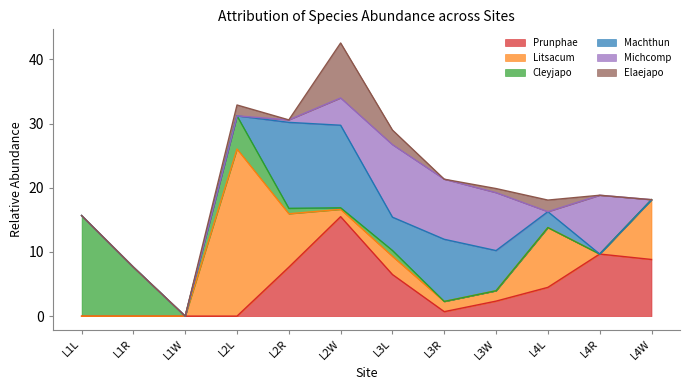

Is it true that Elaejapo equals -5.9 at L1R?

False